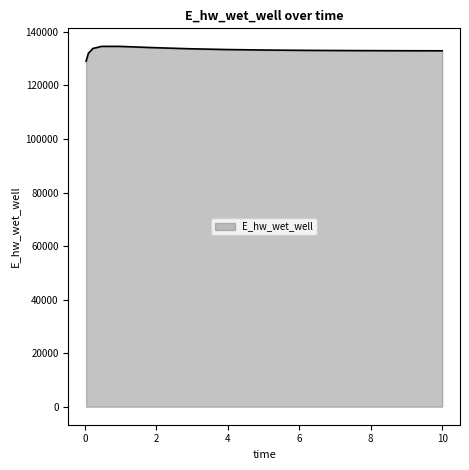

What is the maximum value shown in the chart?

134623.6